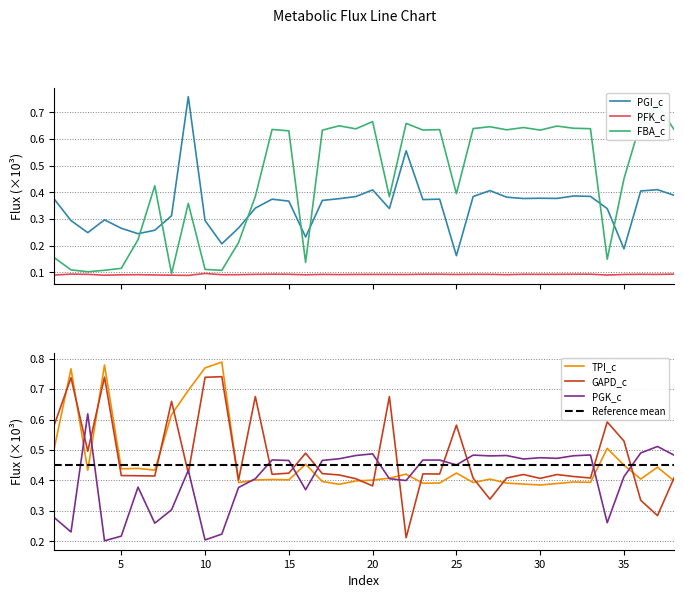

Reading right to left, transcribe all the data shown in this chart.

PGI_c: 38=0.4	37=0.4	36=0.4	35=0.2	34=0.3	33=0.4	32=0.4	31=0.4	30=0.4	29=0.4	28=0.4	27=0.4	26=0.4	25=0.2	24=0.4	23=0.4	22=0.6	21=0.3	20=0.4	19=0.4	18=0.4	17=0.4	16=0.2	15=0.4	14=0.4	13=0.3	12=0.3	11=0.2	10=0.3	9=0.8	8=0.3	7=0.3	6=0.2	5=0.3	4=0.3	3=0.2	2=0.3	1=0.4
PFK_c: 38=0.1	37=0.1	36=0.1	35=0.1	34=0.1	33=0.1	32=0.1	31=0.1	30=0.1	29=0.1	28=0.1	27=0.1	26=0.1	25=0.1	24=0.1	23=0.1	22=0.1	21=0.1	20=0.1	19=0.1	18=0.1	17=0.1	16=0.1	15=0.1	14=0.1	13=0.1	12=0.1	11=0.1	10=0.1	9=0.1	8=0.1	7=0.1	6=0.1	5=0.1	4=0.1	3=0.1	2=0.1	1=0.1
FBA_c: 38=0.6	37=0.7	36=0.7	35=0.5	34=0.1	33=0.6	32=0.6	31=0.6	30=0.6	29=0.6	28=0.6	27=0.6	26=0.6	25=0.4	24=0.6	23=0.6	22=0.7	21=0.4	20=0.7	19=0.6	18=0.6	17=0.6	16=0.1	15=0.6	14=0.6	13=0.4	12=0.2	11=0.1	10=0.1	9=0.4	8=0.1	7=0.4	6=0.2	5=0.1	4=0.1	3=0.1	2=0.1	1=0.2
TPI_c: 38=0.4	37=0.4	36=0.4	35=0.5	34=0.5	33=0.4	32=0.4	31=0.4	30=0.4	29=0.4	28=0.4	27=0.4	26=0.4	25=0.4	24=0.4	23=0.4	22=0.4	21=0.4	20=0.4	19=0.4	18=0.4	17=0.4	16=0.5	15=0.4	14=0.4	13=0.4	12=0.4	11=0.8	10=0.8	9=0.7	8=0.6	7=0.4	6=0.4	5=0.4	4=0.8	3=0.4	2=0.8	1=0.5
GAPD_c: 38=0.4	37=0.3	36=0.3	35=0.5	34=0.6	33=0.4	32=0.4	31=0.4	30=0.4	29=0.4	28=0.4	27=0.3	26=0.4	25=0.6	24=0.4	23=0.4	22=0.2	21=0.7	20=0.4	19=0.4	18=0.4	17=0.4	16=0.5	15=0.4	14=0.4	13=0.7	12=0.4	11=0.7	10=0.7	9=0.4	8=0.7	7=0.4	6=0.4	5=0.4	4=0.7	3=0.5	2=0.7	1=0.6
PGK_c: 38=0.5	37=0.5	36=0.5	35=0.4	34=0.3	33=0.5	32=0.5	31=0.5	30=0.5	29=0.5	28=0.5	27=0.5	26=0.5	25=0.5	24=0.5	23=0.5	22=0.4	21=0.4	20=0.5	19=0.5	18=0.5	17=0.5	16=0.4	15=0.5	14=0.5	13=0.4	12=0.4	11=0.2	10=0.2	9=0.4	8=0.3	7=0.3	6=0.4	5=0.2	4=0.2	3=0.6	2=0.2	1=0.3